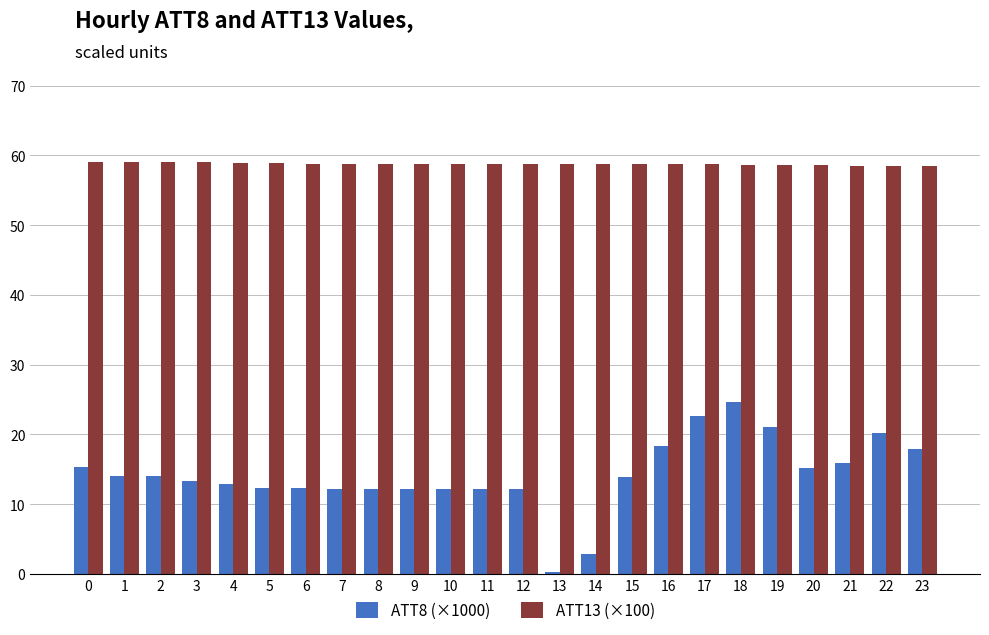

What value does the ATT13 (×100) series have at 1?

59.0